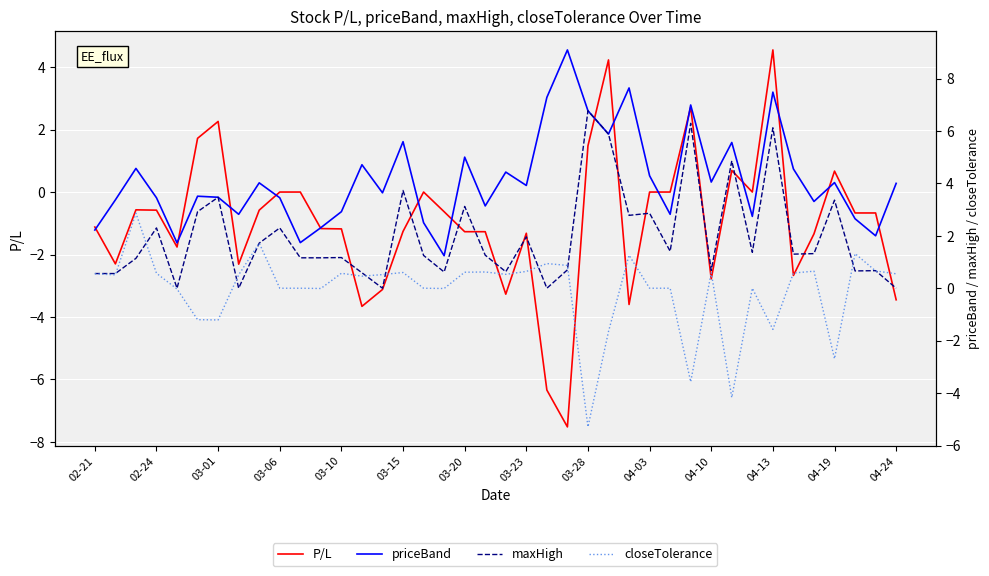

What is the spread (max minus min) of values at 14?

6.8